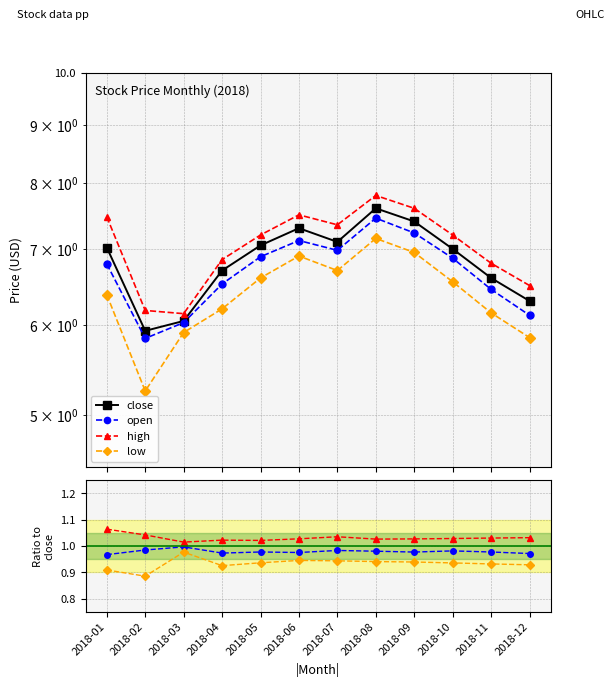

The value of open at 2018-08 is 1.0. True or false?

True